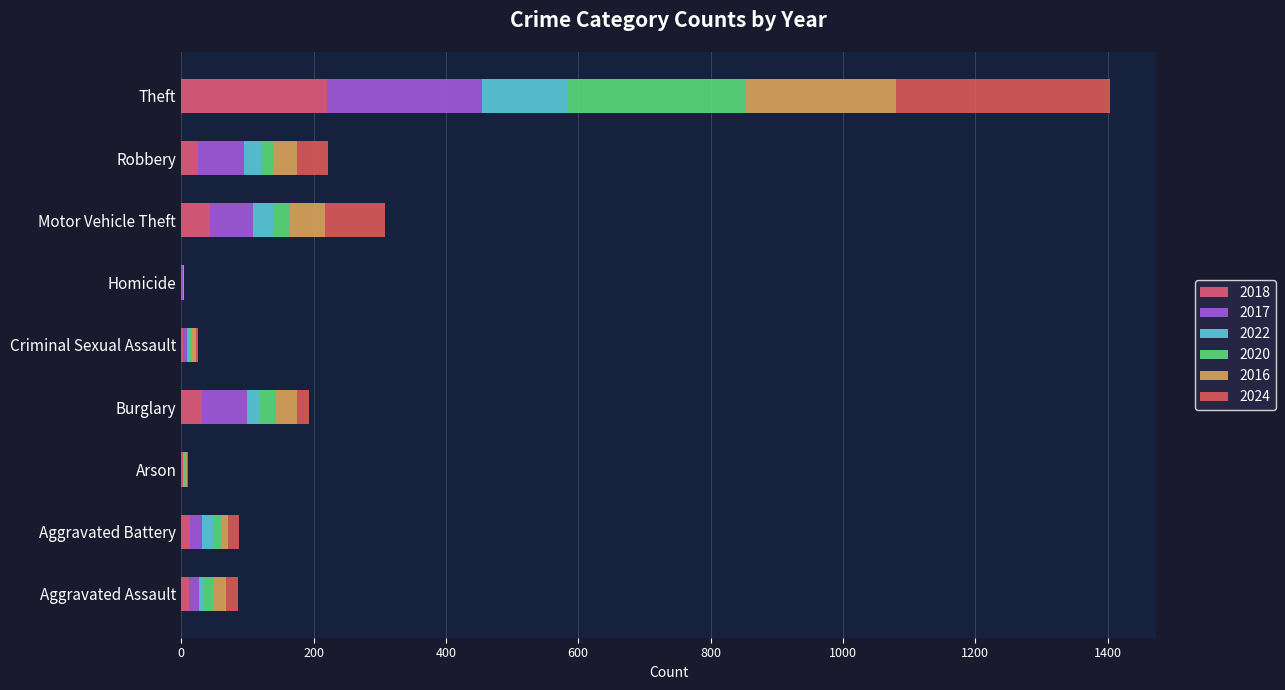

Rank the series at Criminal Sexual Assault from highest to lowest value.

2016, 2017, 2022, 2020, 2018, 2024